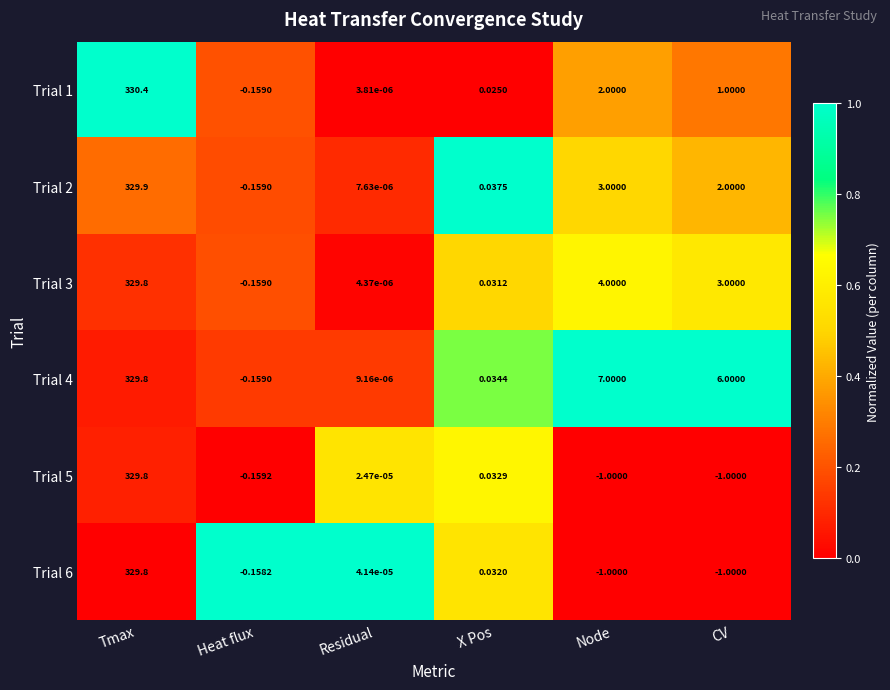

Which label corresponds to the largest value in the chart?

Tmax